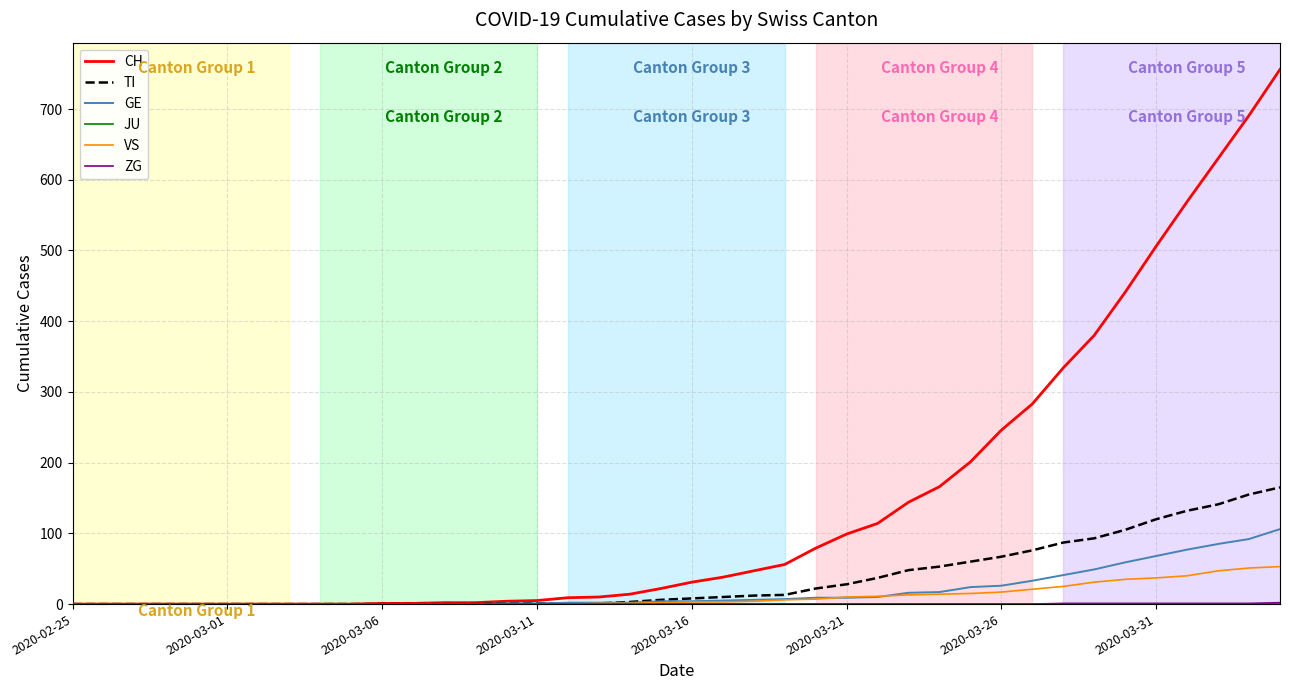

What is the maximum value for TI?

165